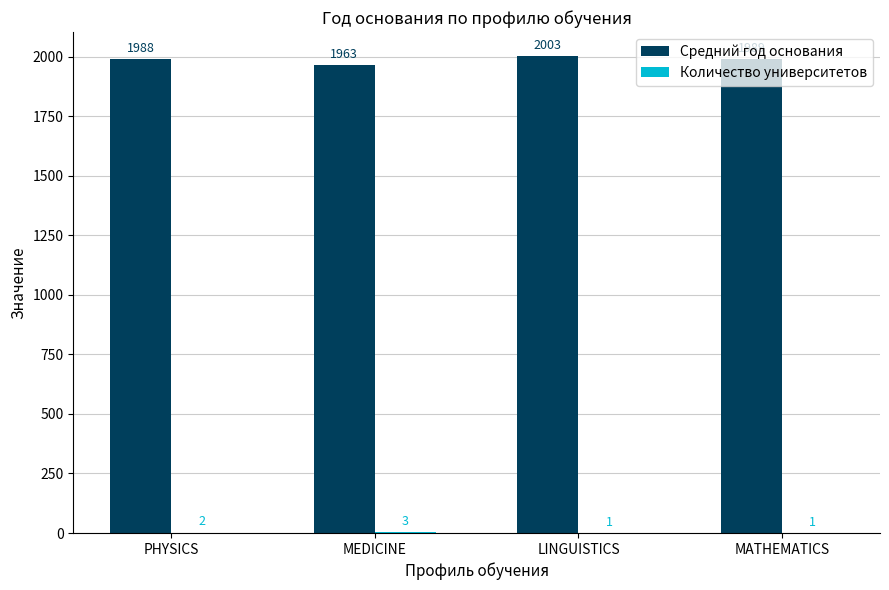

Which series has the largest total across all categories?

Средний год основания